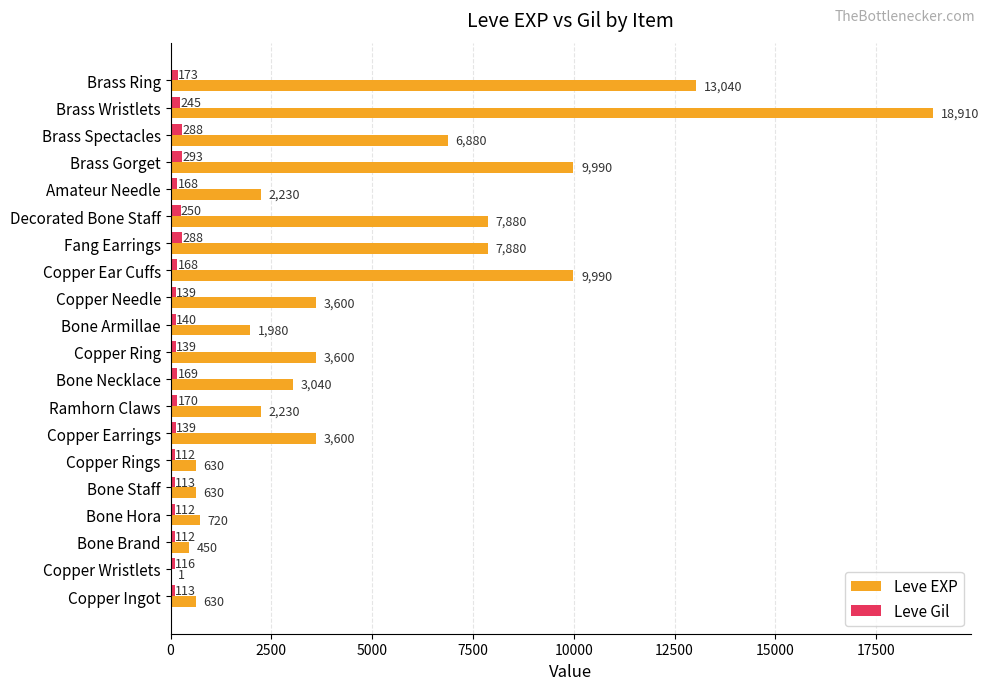

Which category has the highest value in the Leve Gil series?

Brass Gorget